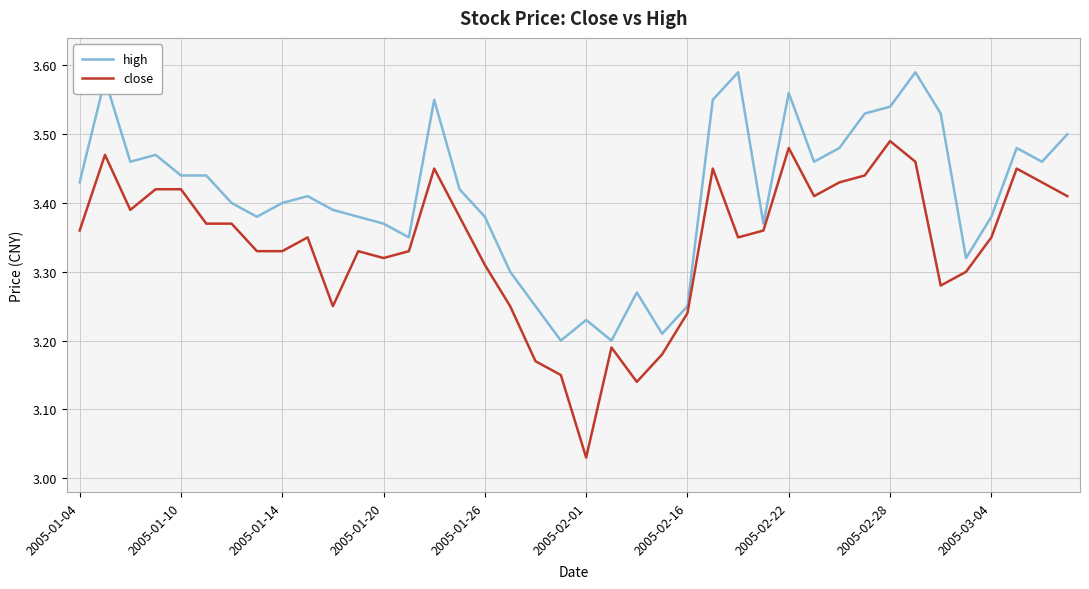

Does the chart have visible grid lines?

Yes